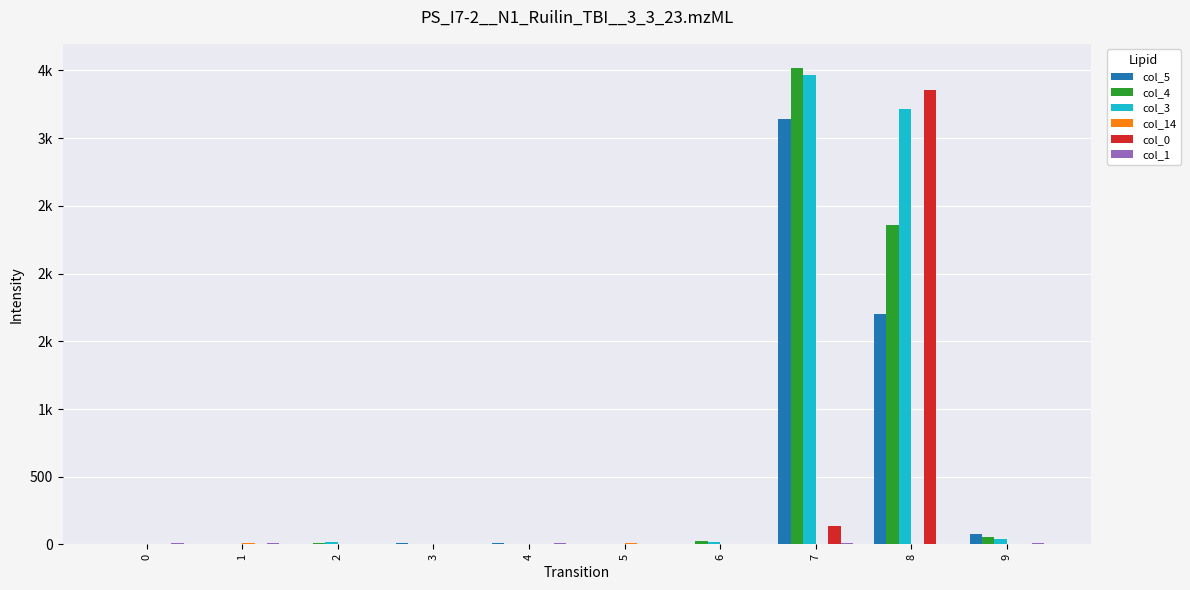

The col_1 series shows 13 at 4. True or false?

False